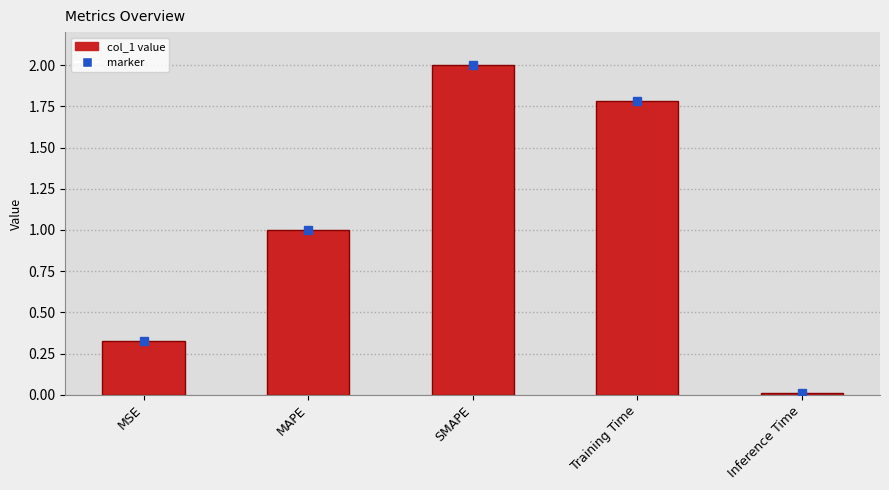

What is the sum of the values at SMAPE and MAPE?

3.0